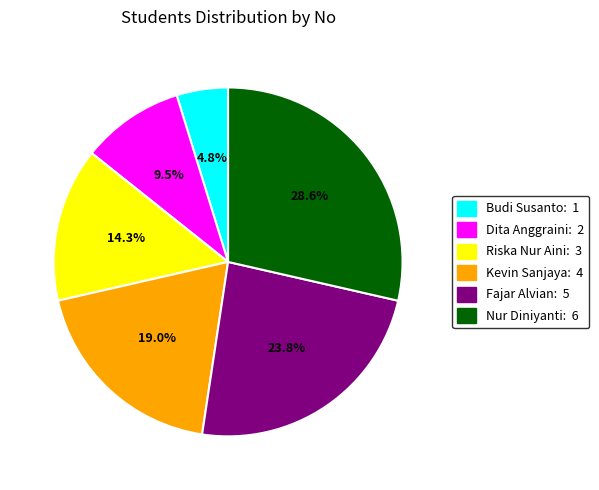

To the nearest percent, what percentage of the pie is Riska Nur Aini?

14%